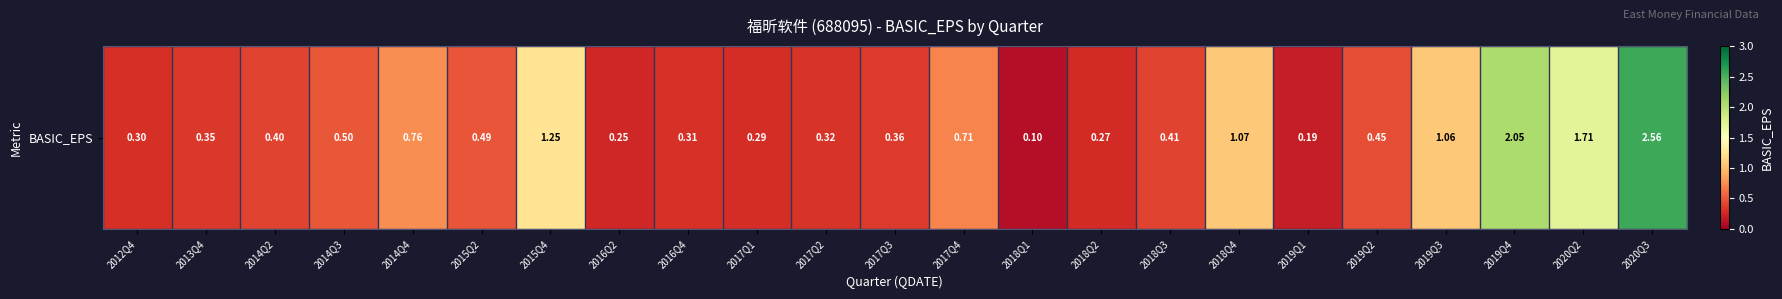

The chart shows a value of 2.6 at 2020Q3. True or false?

True